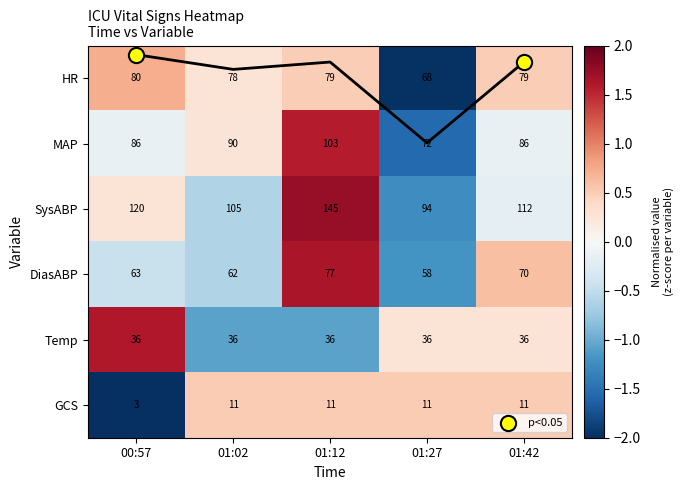

What is the total value across all series at 01:02?

-1.2